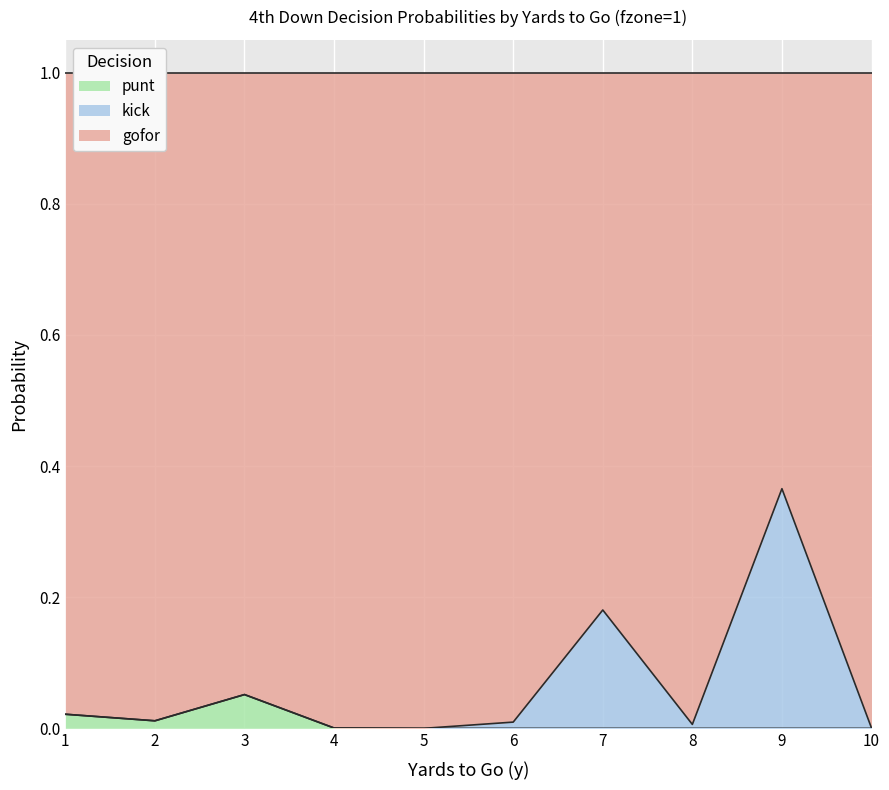

The punt series shows 0.0 at 5. True or false?

True